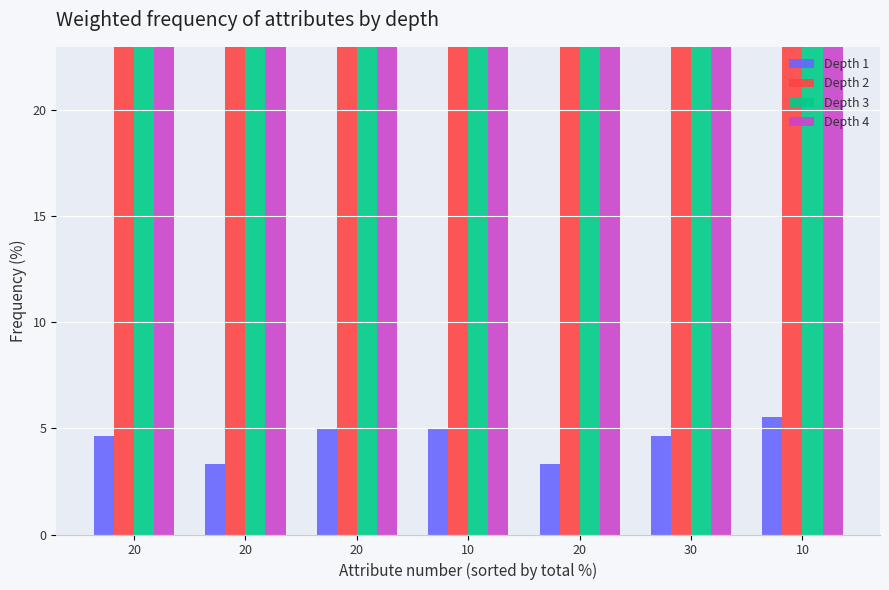

Which series changed the most between 20 and 10?

Precio mínimo